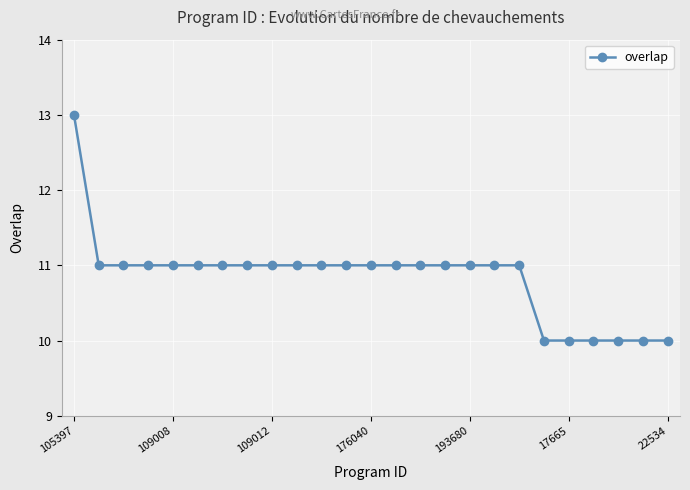

How many lines are shown in the chart?

1